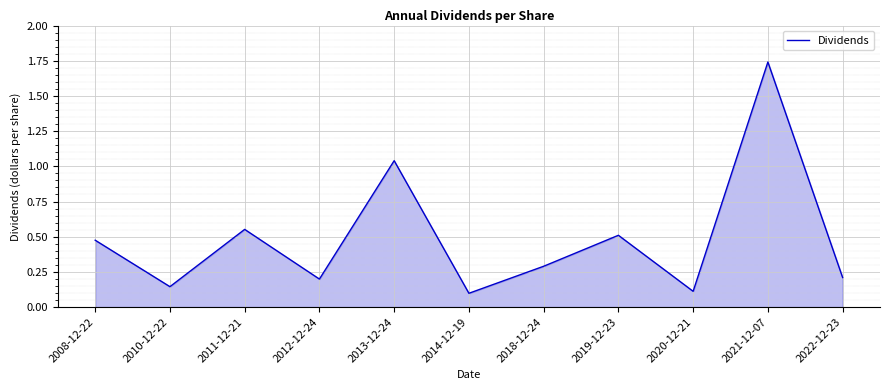

What position from the right is 2010-12-22?

10